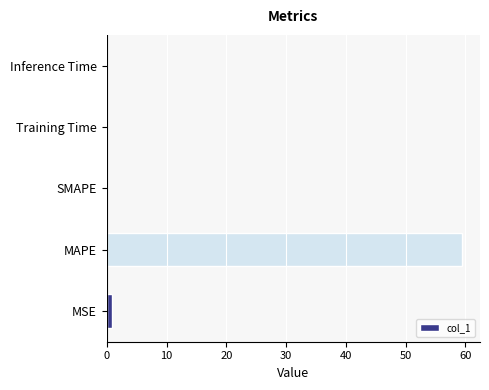

What is the maximum value shown in the chart?

59.5